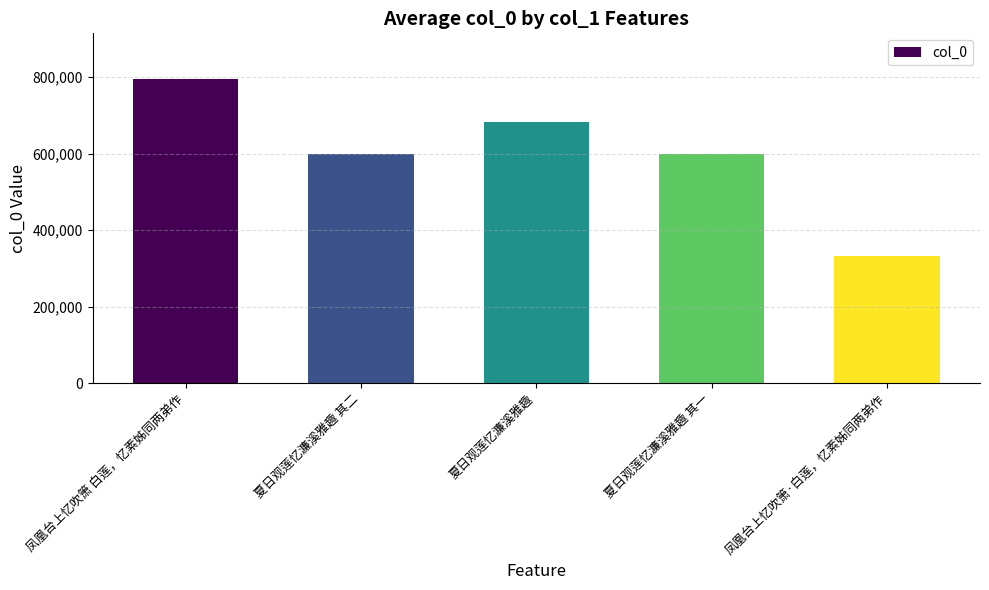

What is the change in value from 夏日观莲忆濂溪雅趣 其一 to 凤凰台上忆吹箫·白莲，忆素姊同两弟作?

-266601